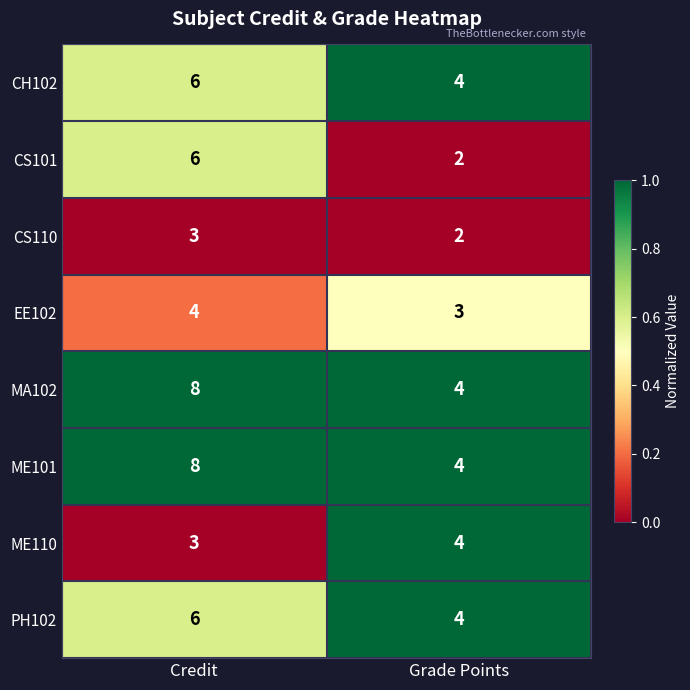

Which category has the highest value in the CS110 series?

Credit